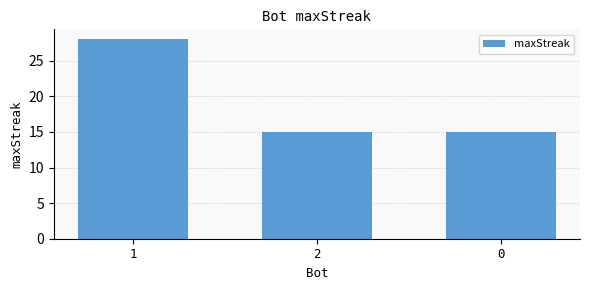

The value at 2 is 9. True or false?

False